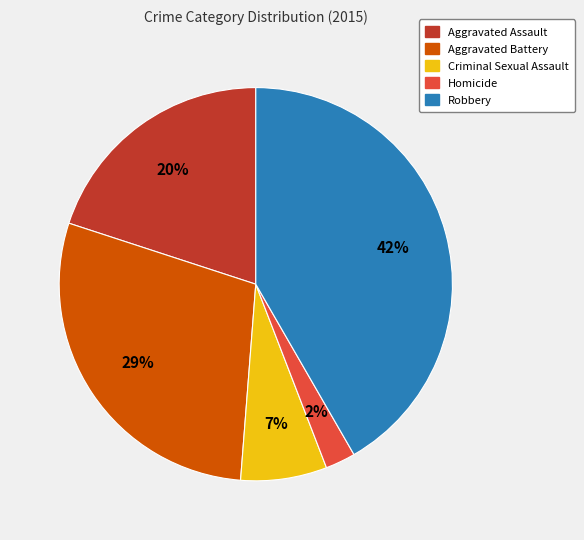

Which slice is the largest?

Robbery